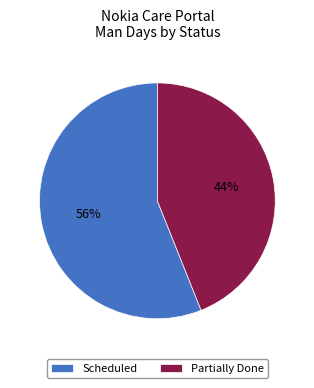

What percentage is the Partially Done slice, to the nearest percent?

44%